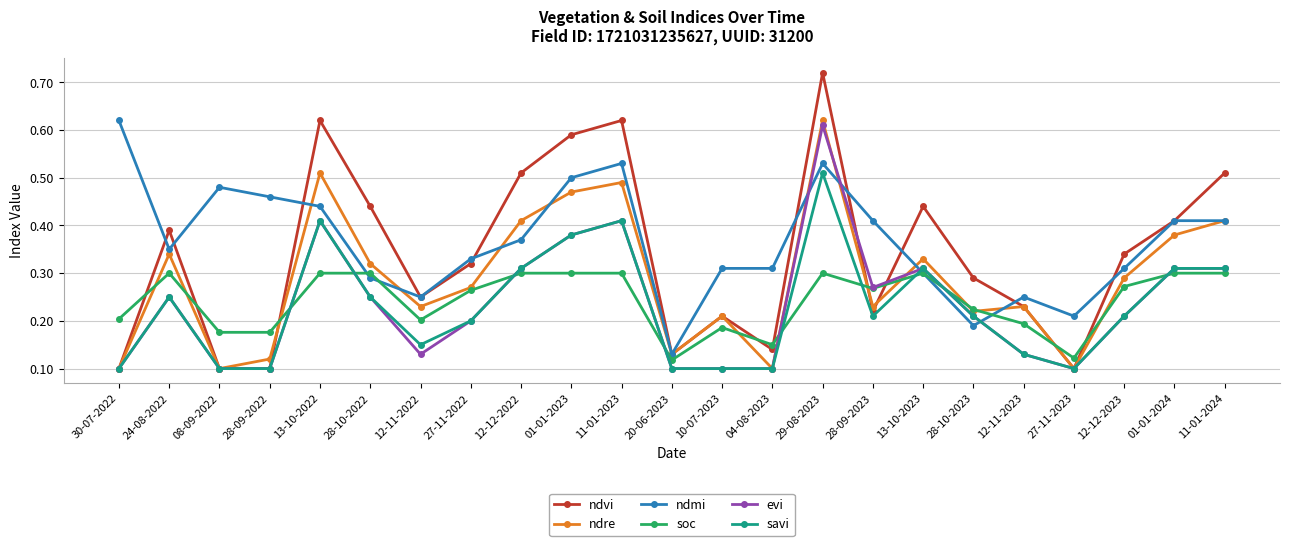

Between which two adjacent categories do ndre and ndmi first intersect?

28-09-2022 and 13-10-2022